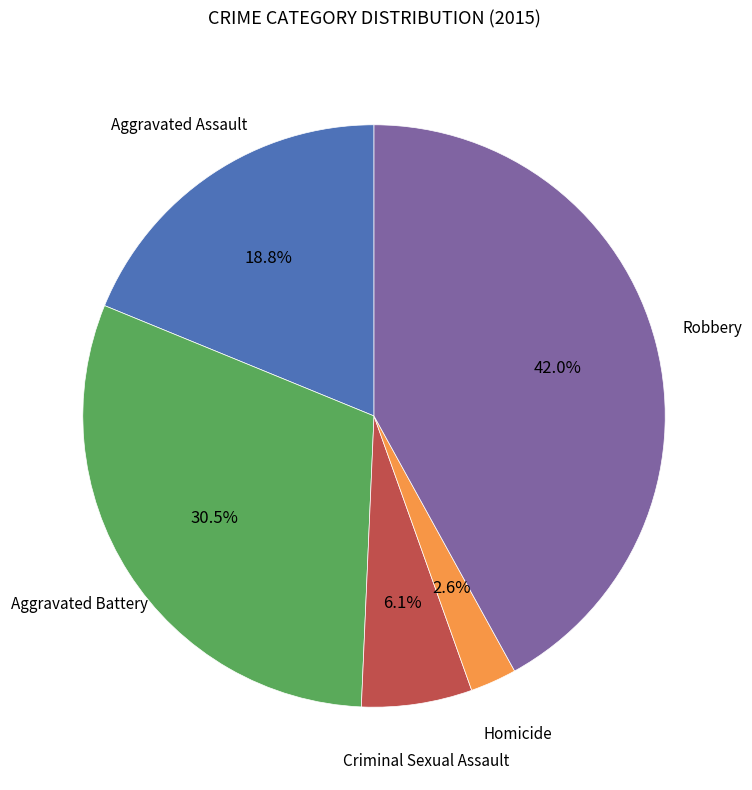

Is there any slice that represents more than half of the pie?

No